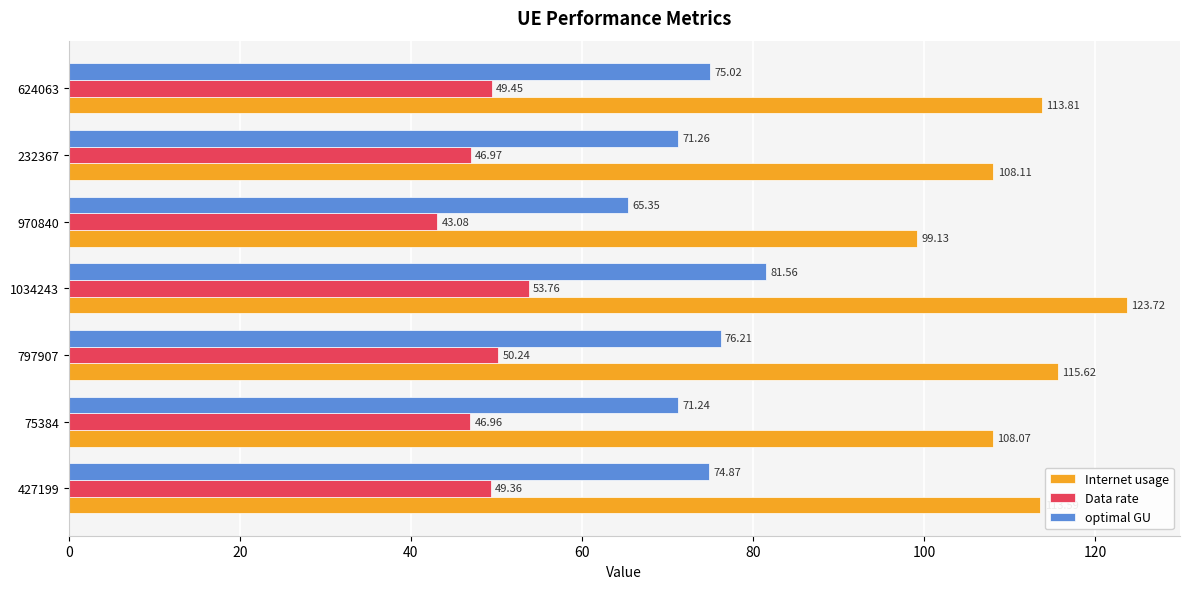

What is the total value across all series at 624063?

238.3